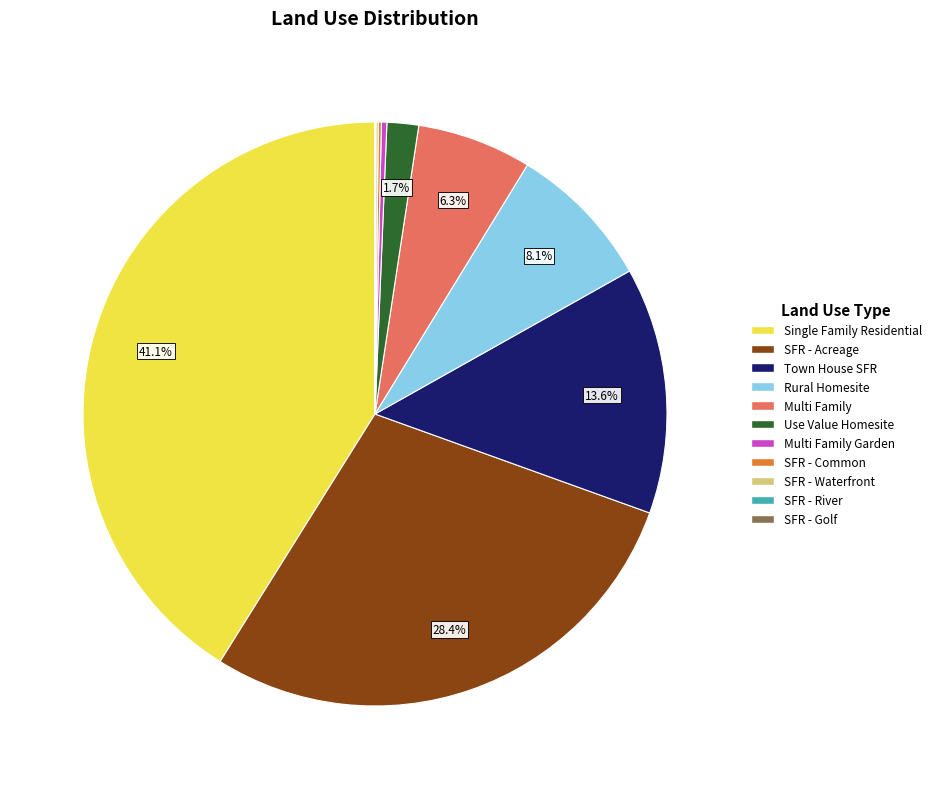

Is there a majority slice in this chart?

No